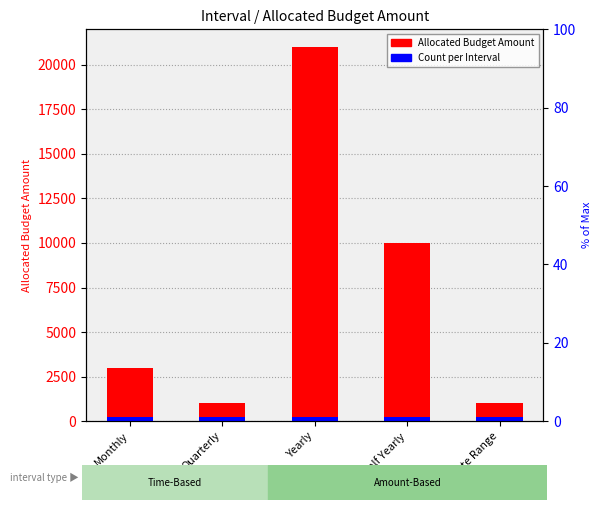

List the series in order of their overall mean, highest first.

Allocated Budget Amount, Count per Interval